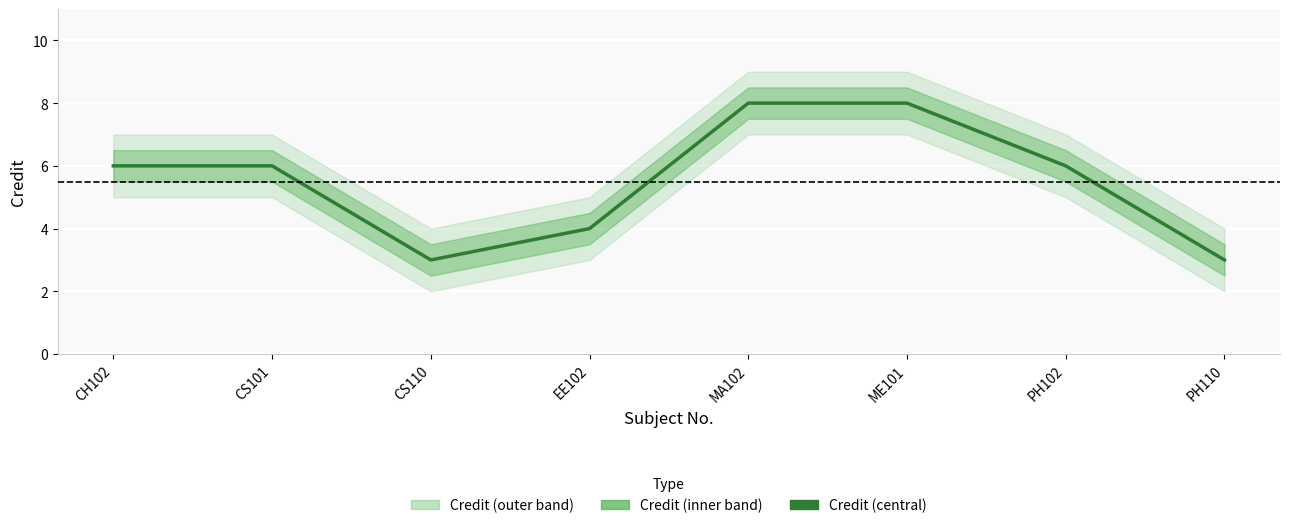

Count the number of values greater than 6.

2